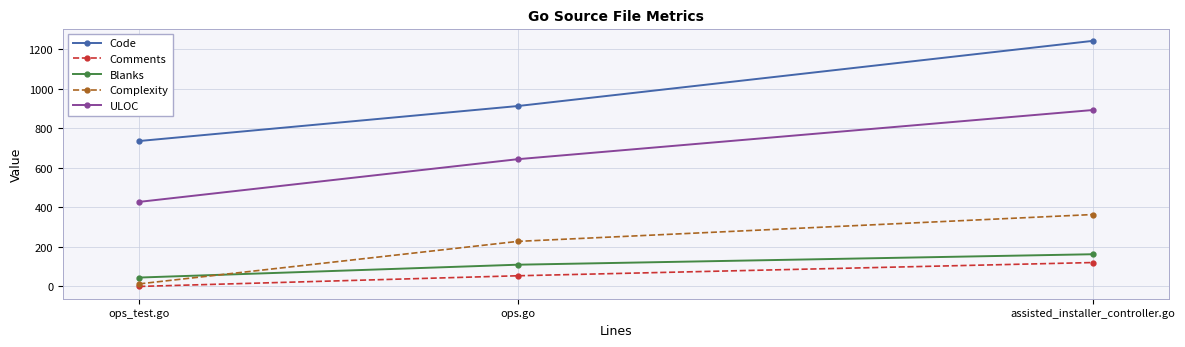

What is the difference between the maximum and minimum values in the Complexity series?

351